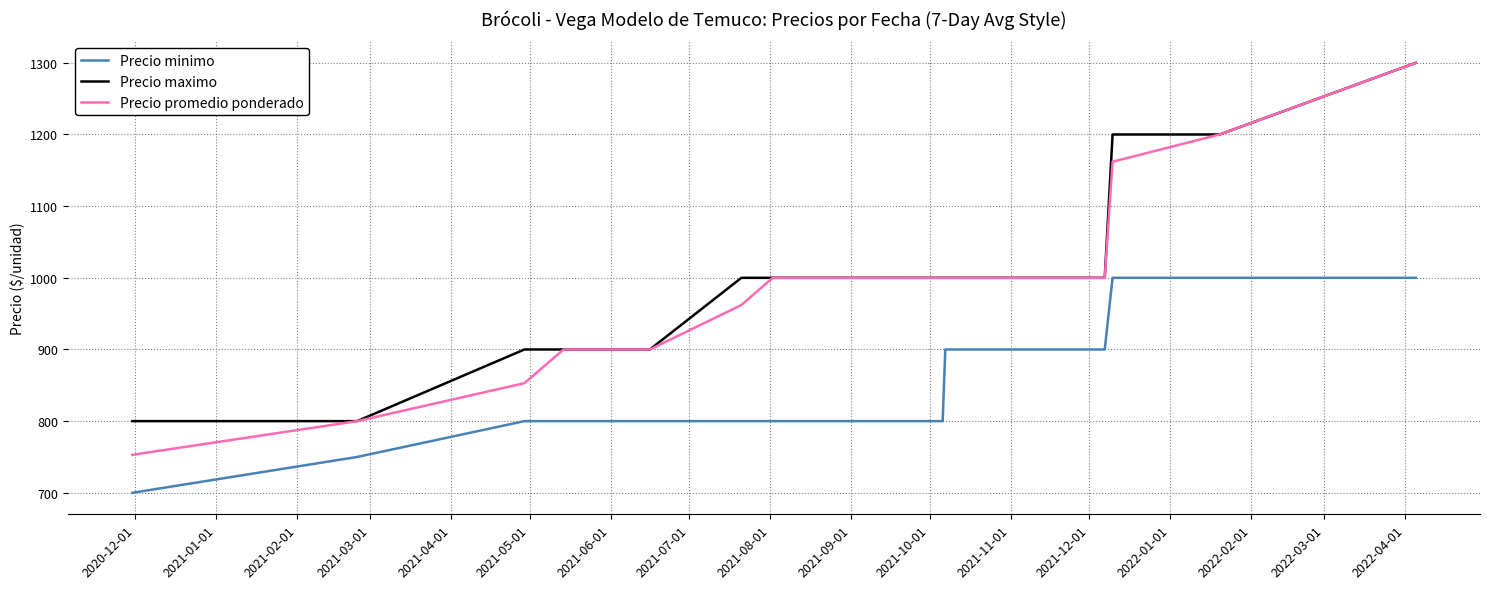

How many lines are shown in the chart?

3